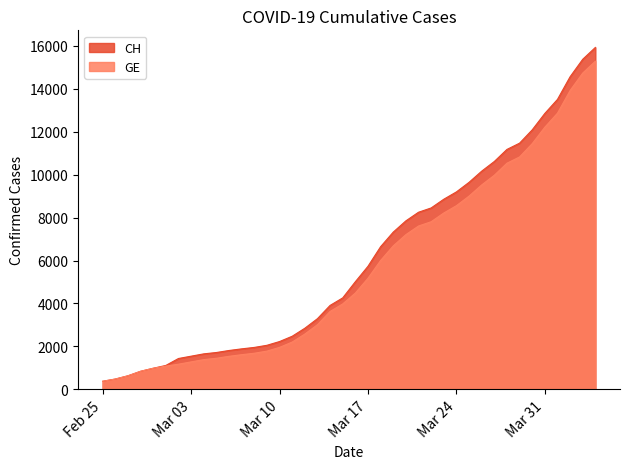

How many series are shown in this chart?

2